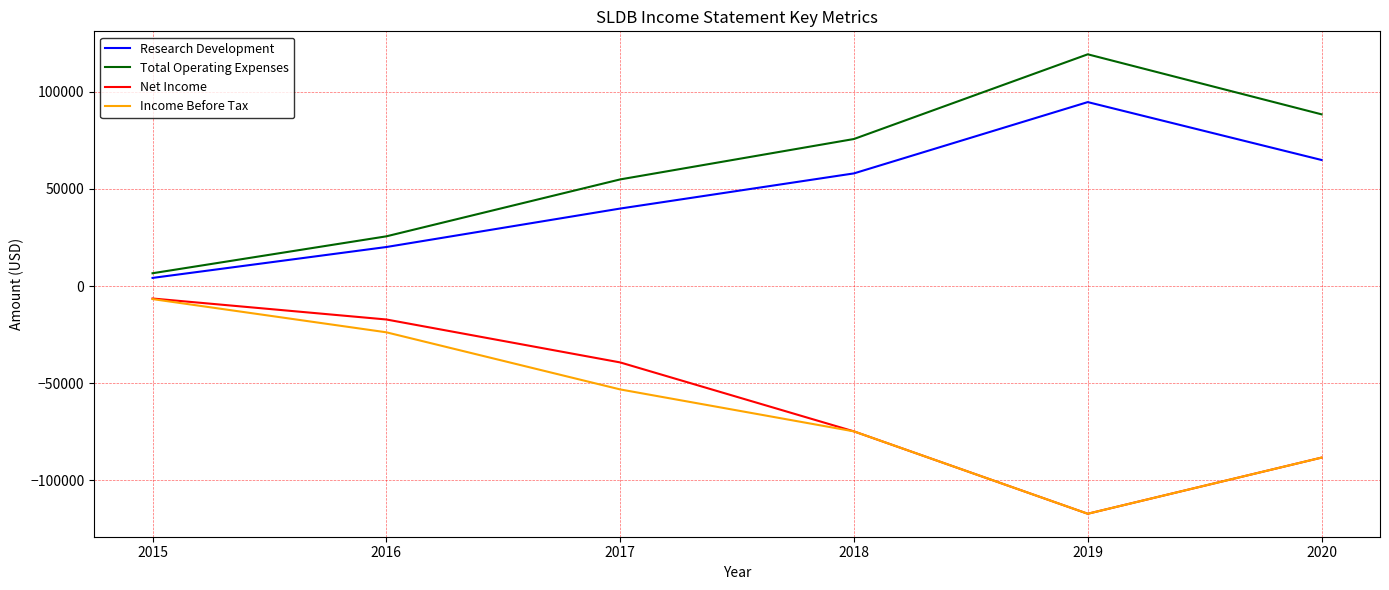

At which category does Total Operating Expenses reach its first local peak?

2019